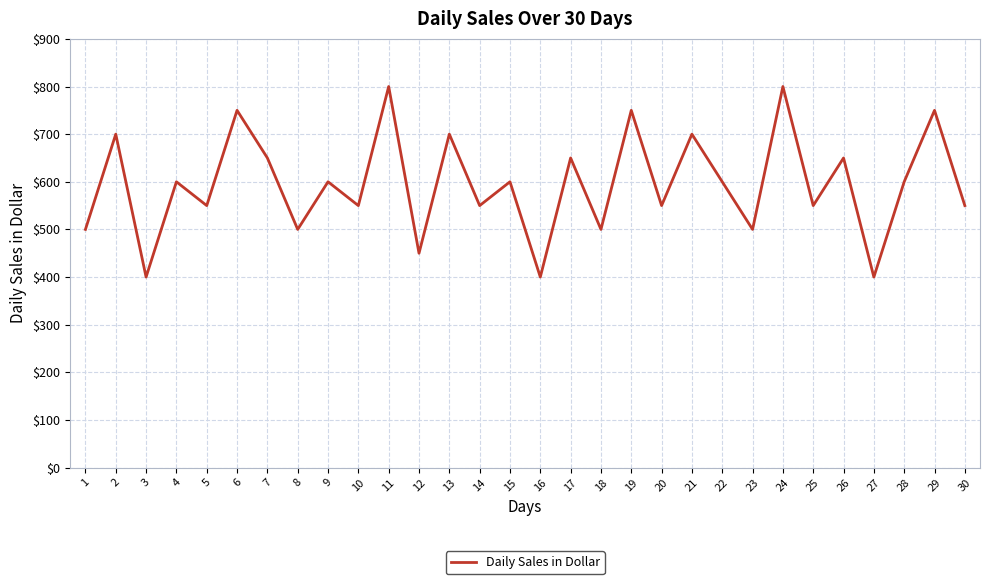

The chart shows a value of 800 at 24. True or false?

True